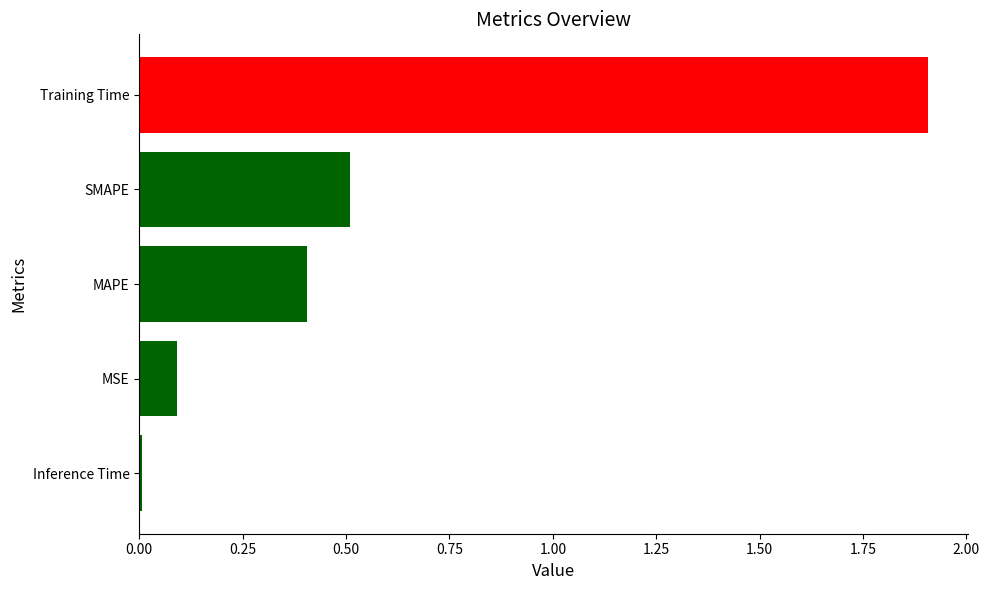

What is the greatest value displayed?

1.9